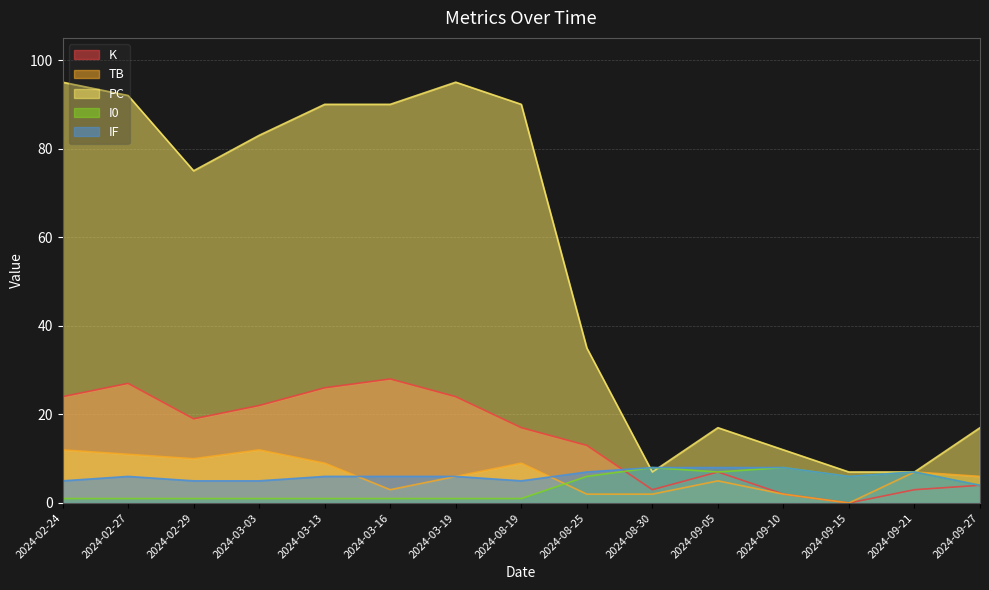

Where does the PC series first go above 75?

2024-02-24